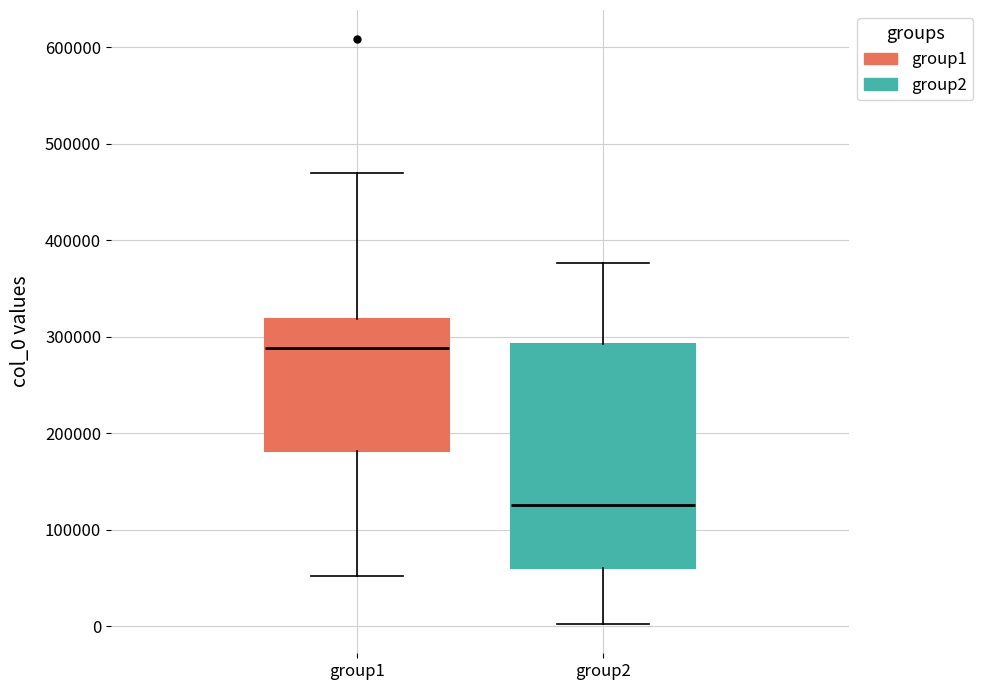

Which box is the tallest, from its lower edge to its upper edge?

group2